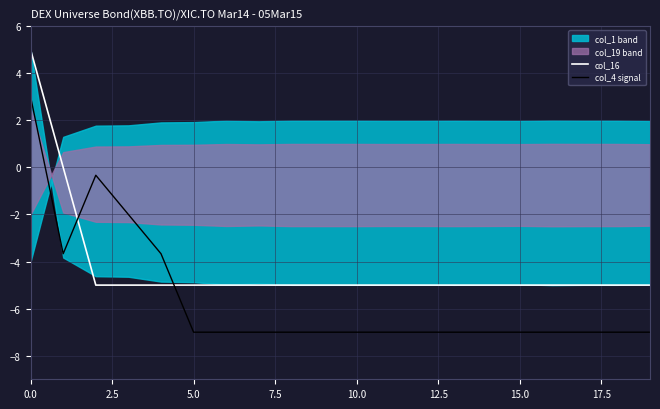

Count the col_16 values in the range -5 to -4.

18